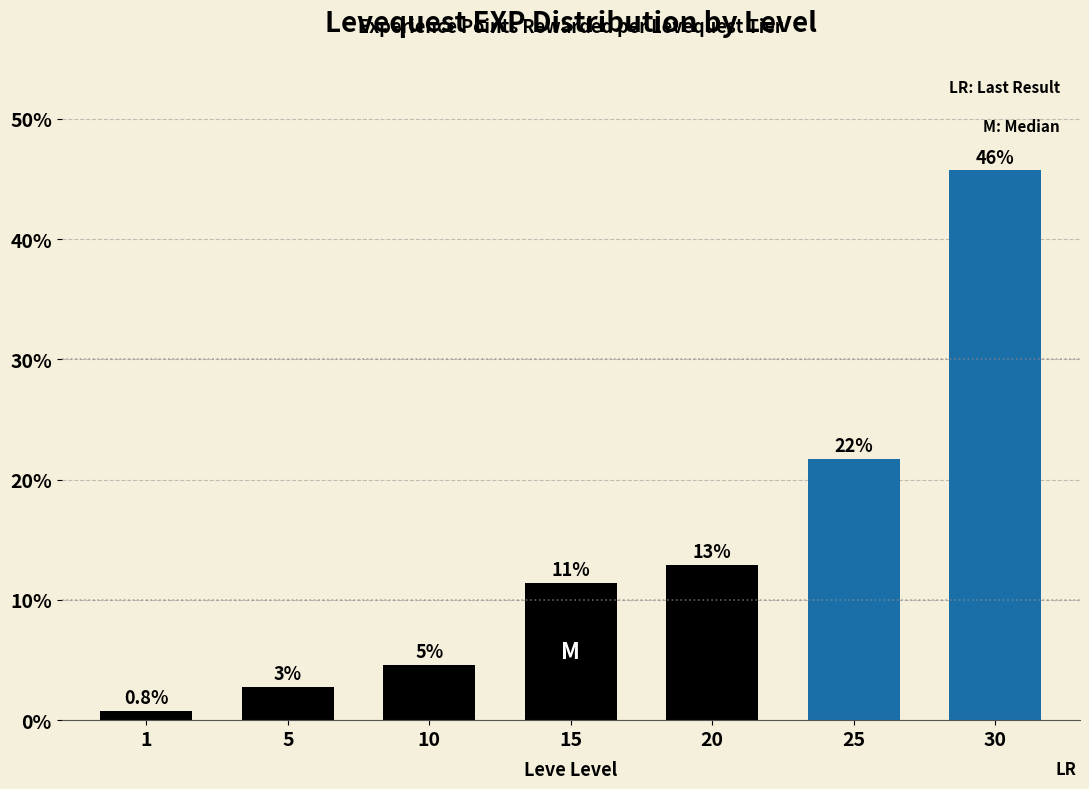

What is the difference between the second highest and second lowest values?

19.0